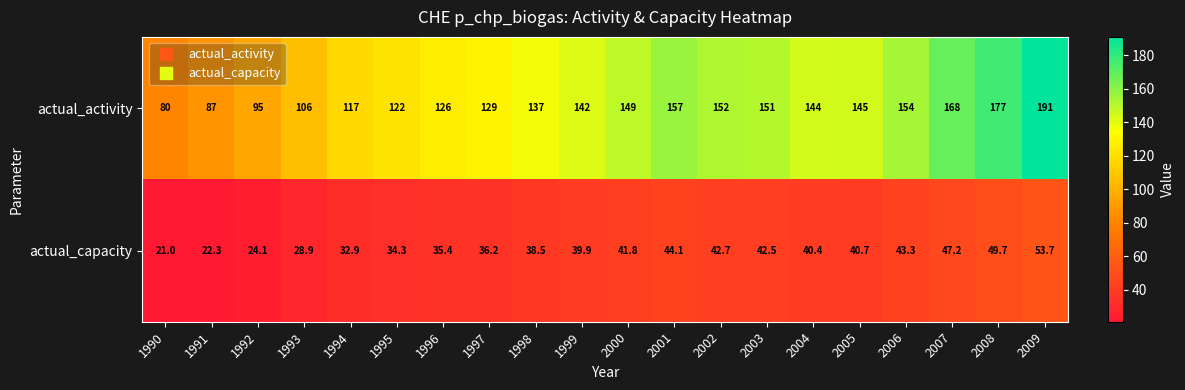

Rank the series at 2003 from highest to lowest value.

actual_activity, actual_capacity